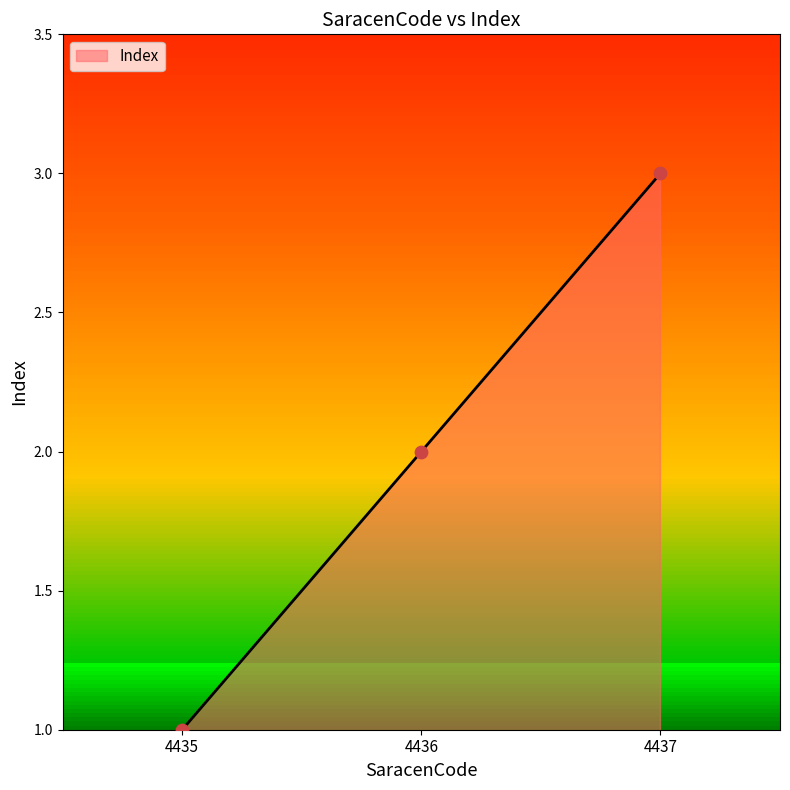

What is the change in value from 4435 to 4437?

+2